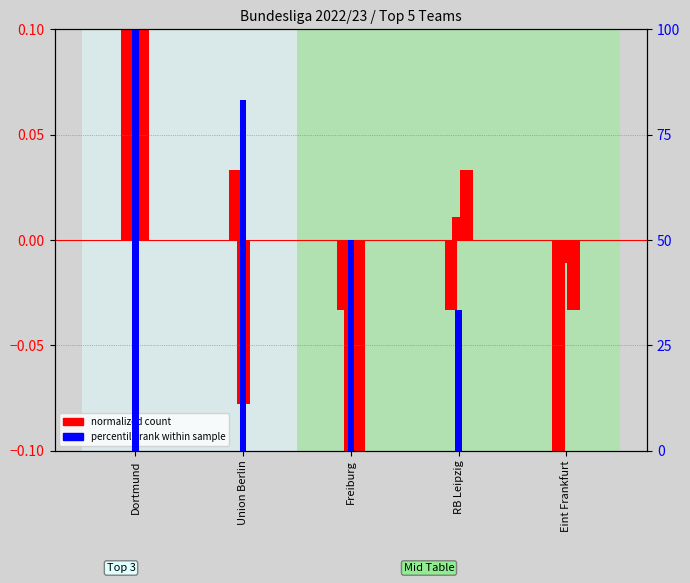

What is the difference between the wins (normalized) values at Freiburg and Eint Frankfurt?

0.1